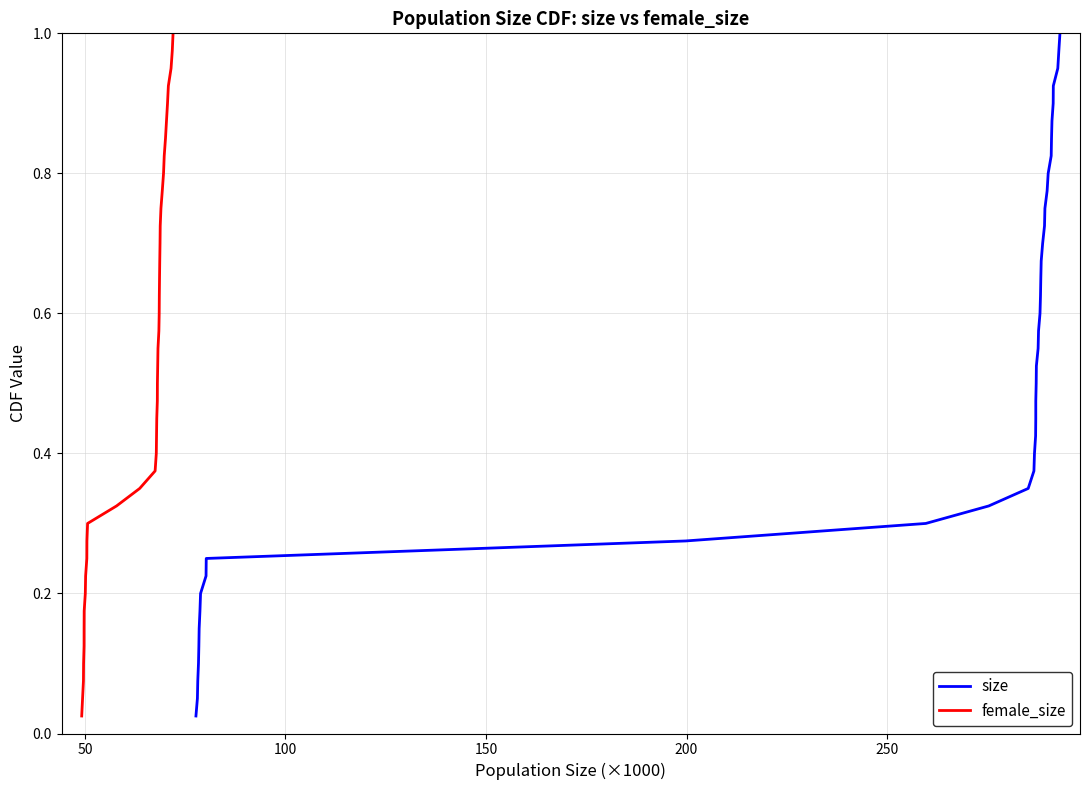

Does the chart display data point markers on the line(s)?

No